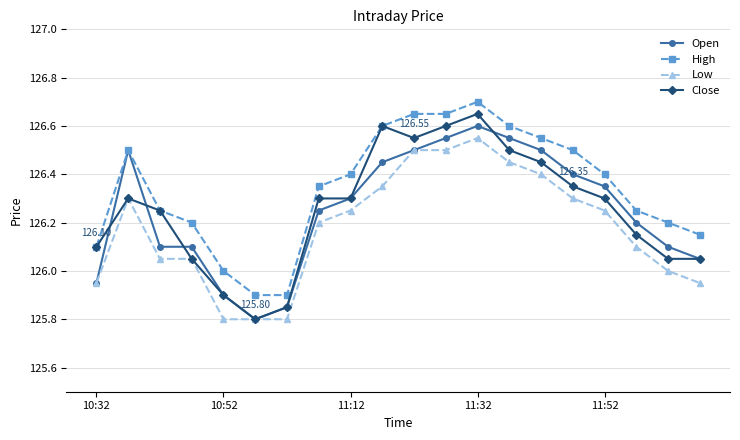

True or false: High and Low intersect in this chart.

False